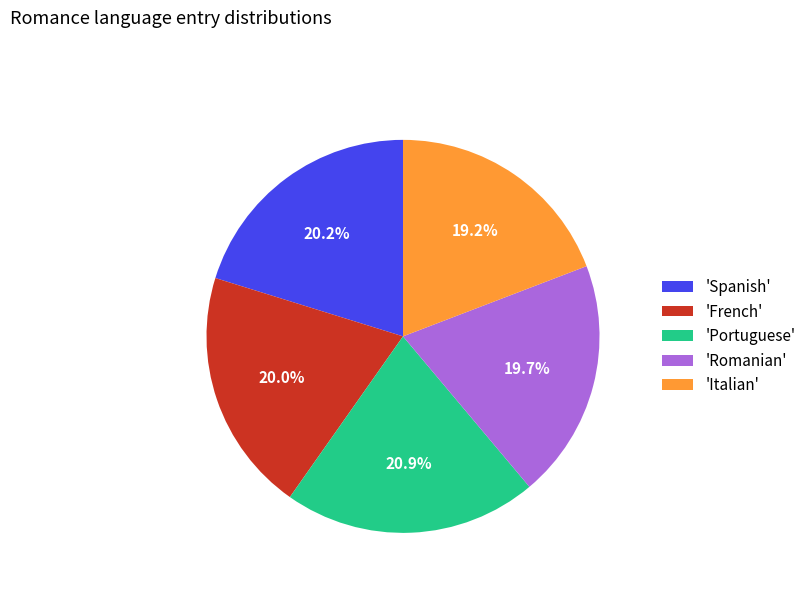

Is there a majority slice in this chart?

No